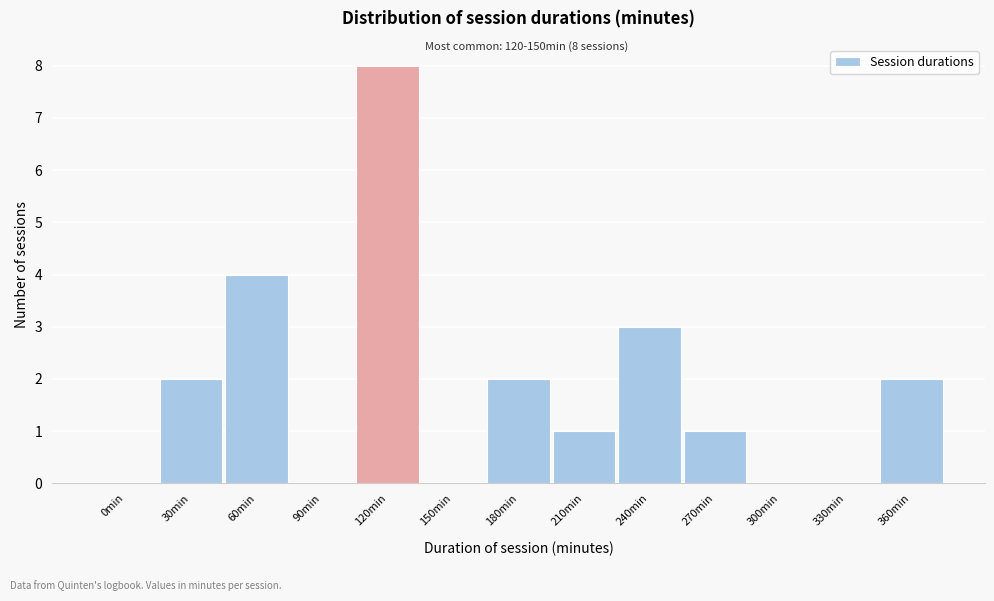

Reading right to left, extract all data points from this chart.

360min=2	330min=0	300min=0	270min=1	240min=3	210min=1	180min=2	150min=0	120min=8	90min=0	60min=4	30min=2	0min=0